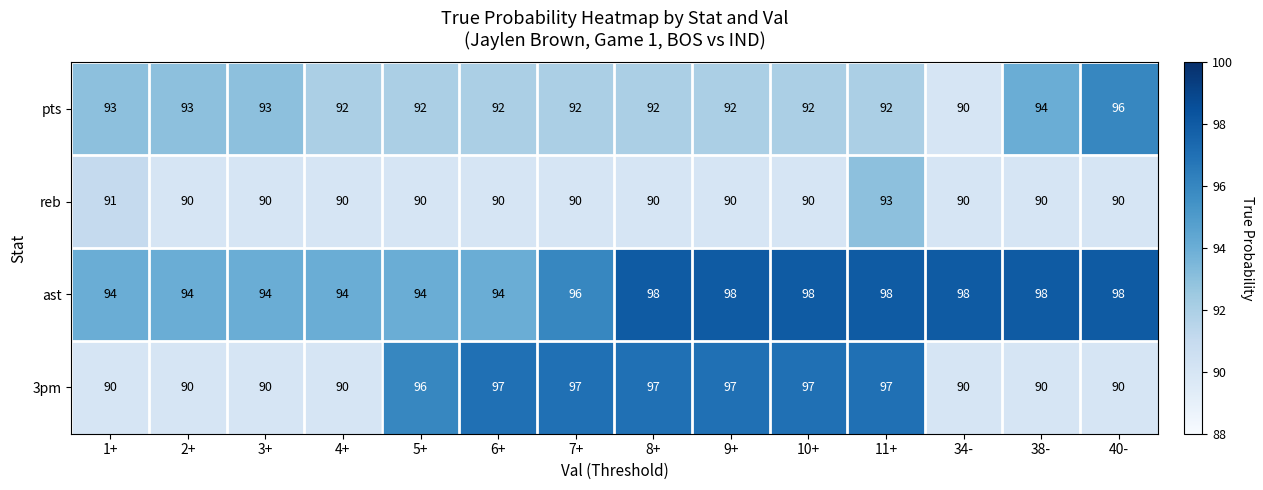

What is the minimum value shown in the chart?

90